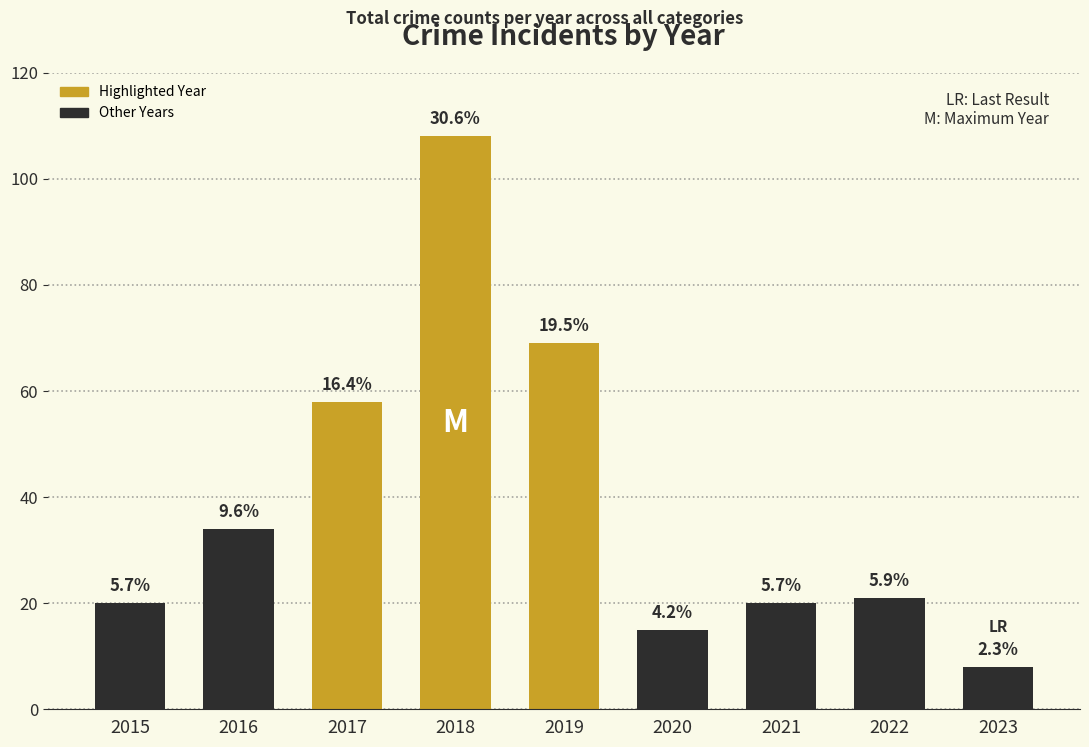

Are the bars horizontal?

No